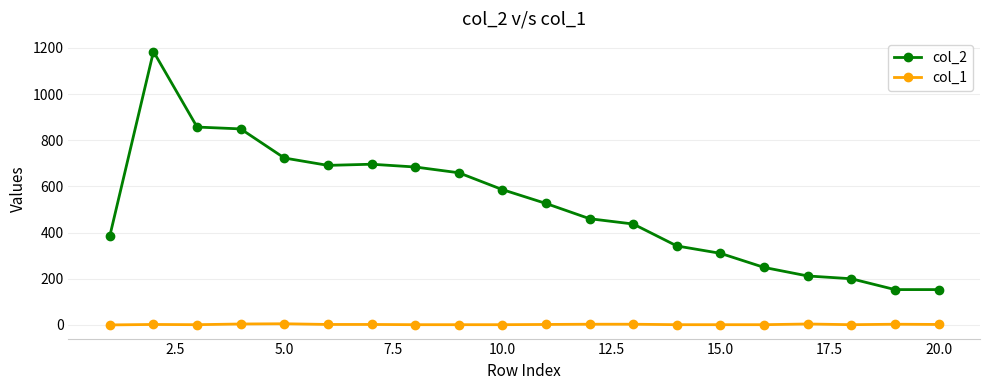

Which series has the largest total across all categories?

col_2